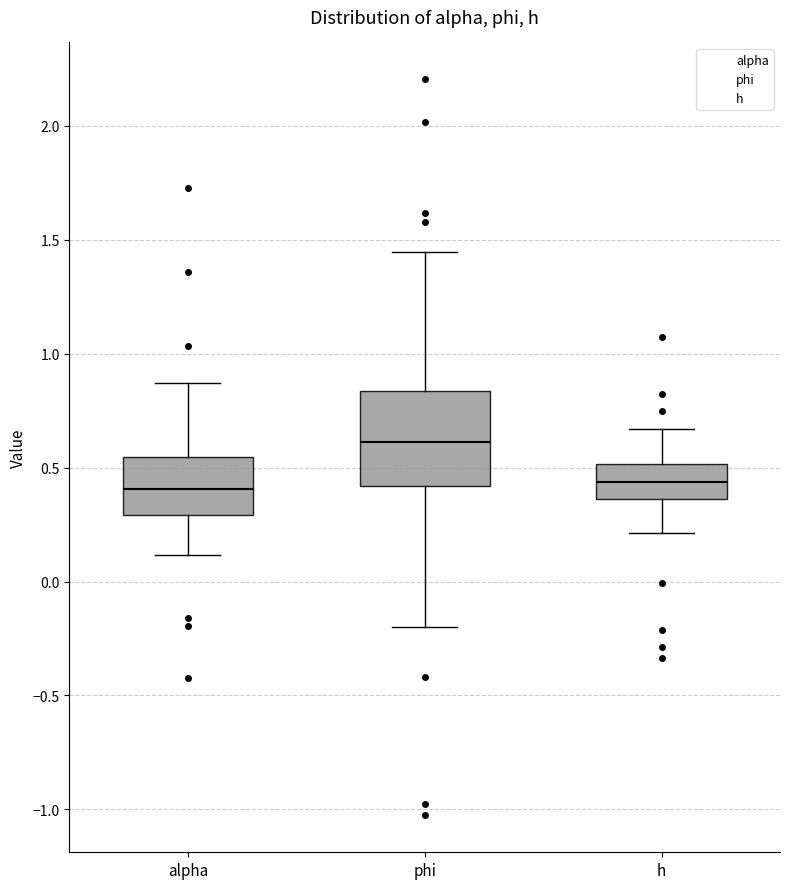

Which box is the tallest, from its lower edge to its upper edge?

phi